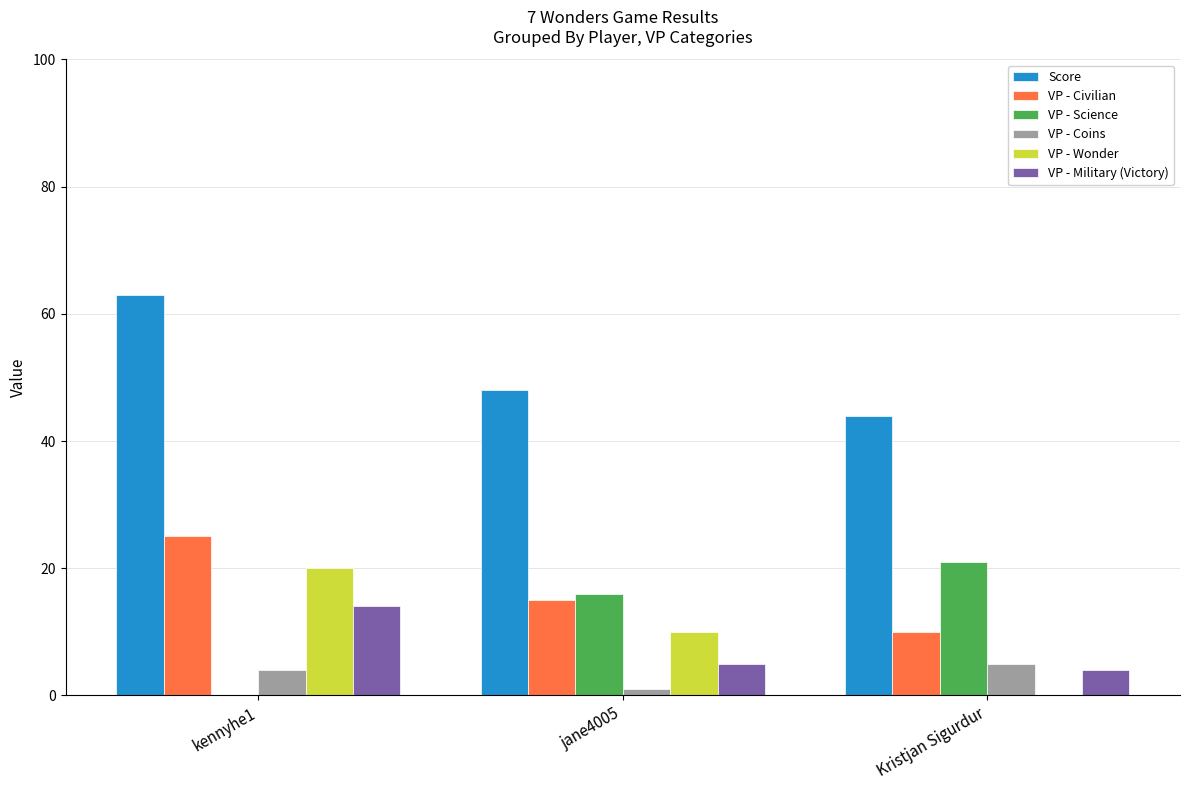

Where is Score nearest to the value 53?

jane4005